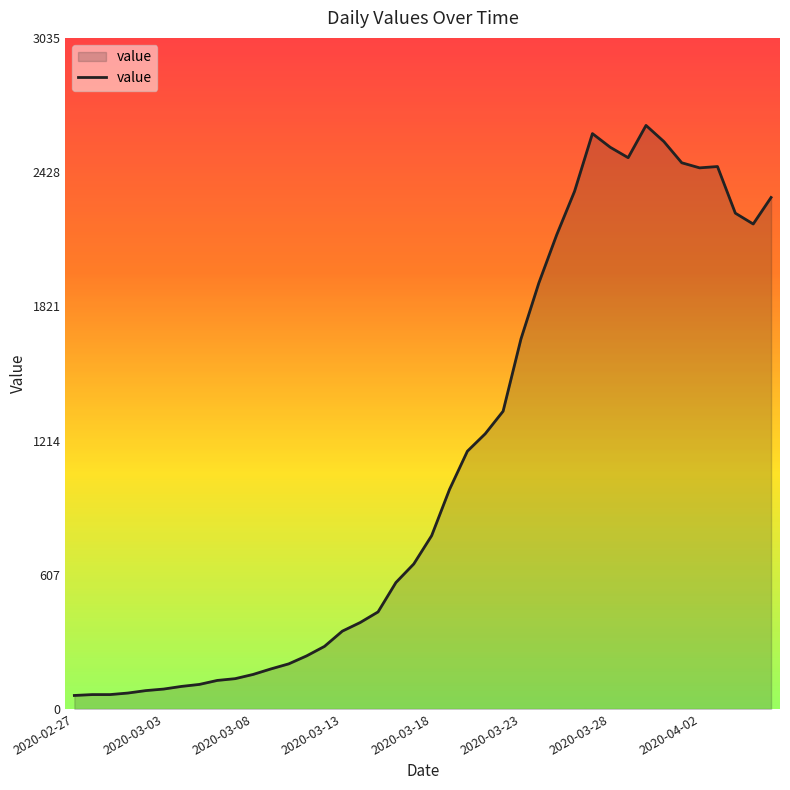

What is the difference between the maximum and minimum values?

2579